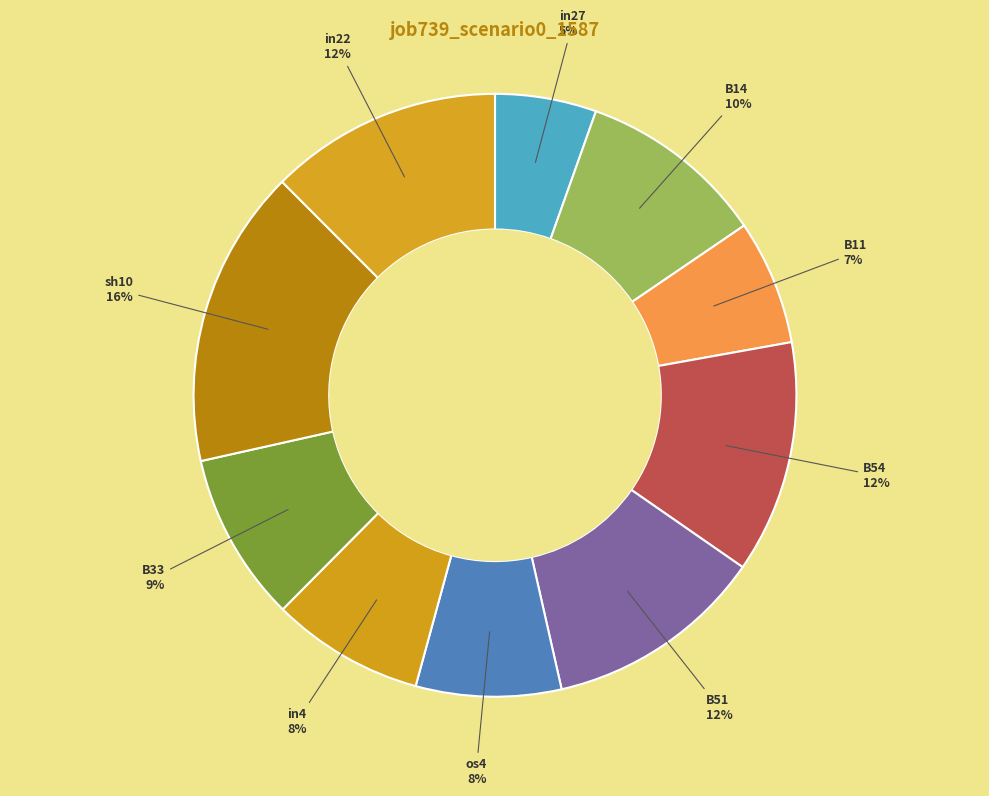

Count the number of slices in the pie.

10